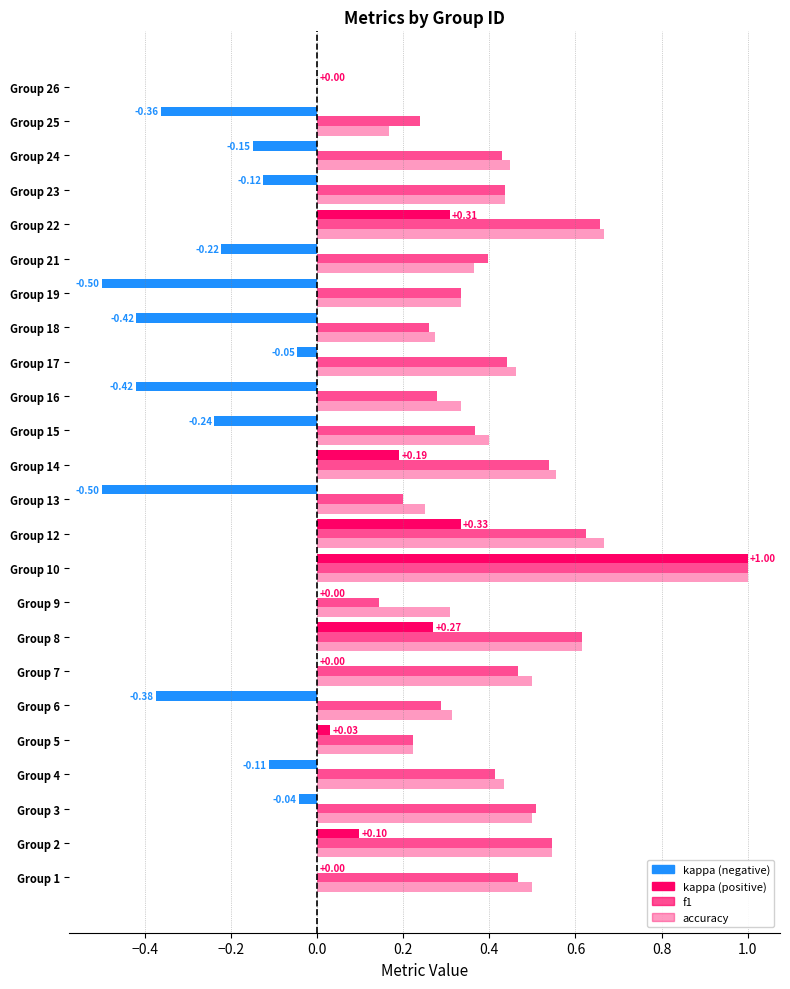

Which series has the widest spread of values?

kappa